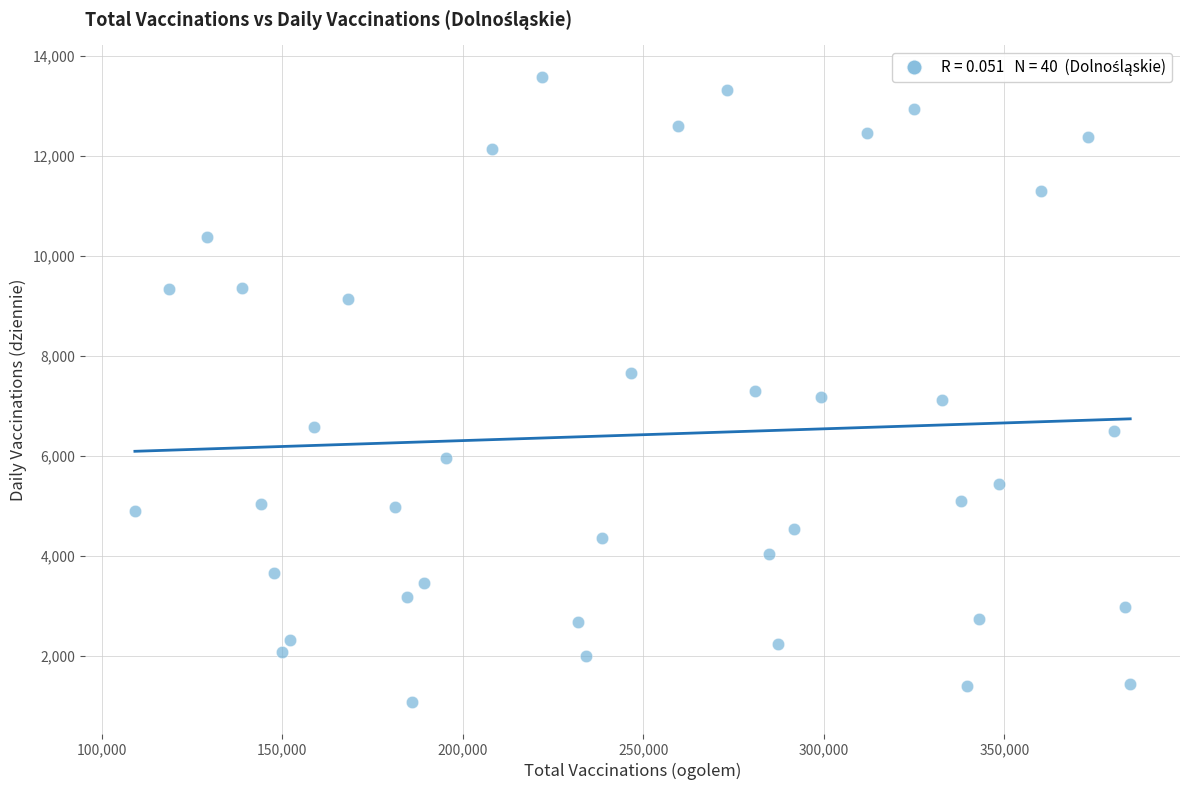

What is the range of Y values (max minus min)?

12498